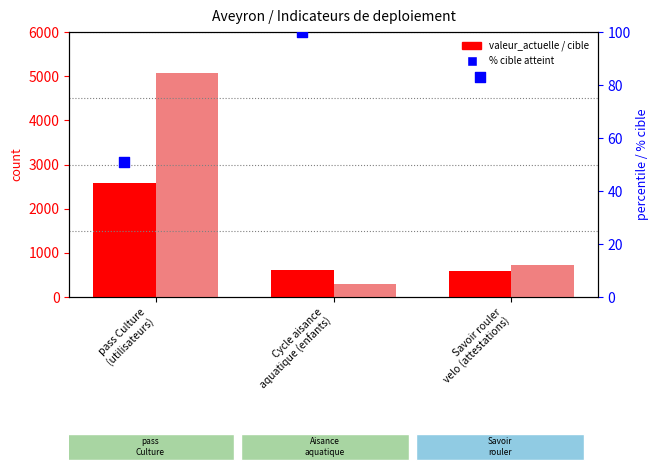

At which category is the sum across all series the highest?

pass Culture
(utilisateurs)